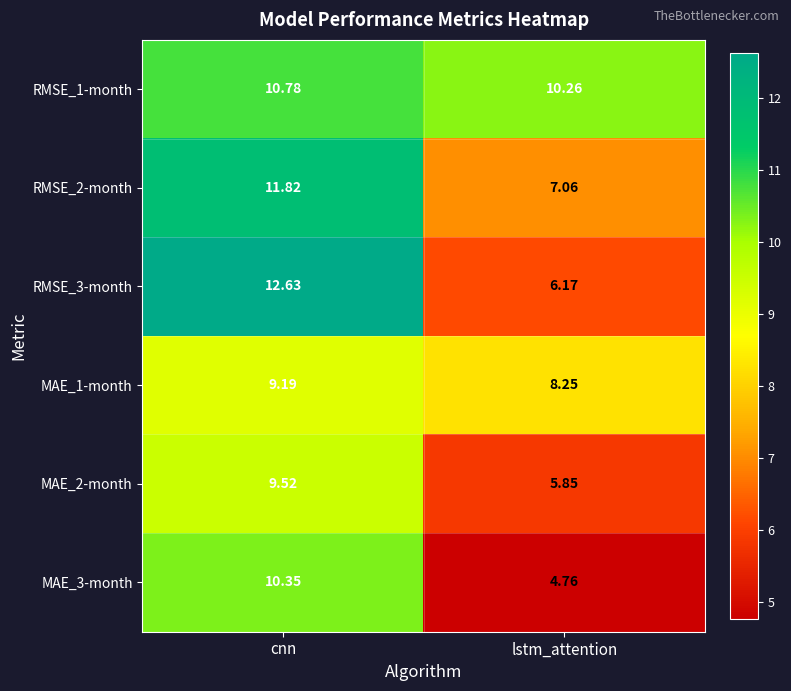

At which category is the sum across all series the highest?

cnn